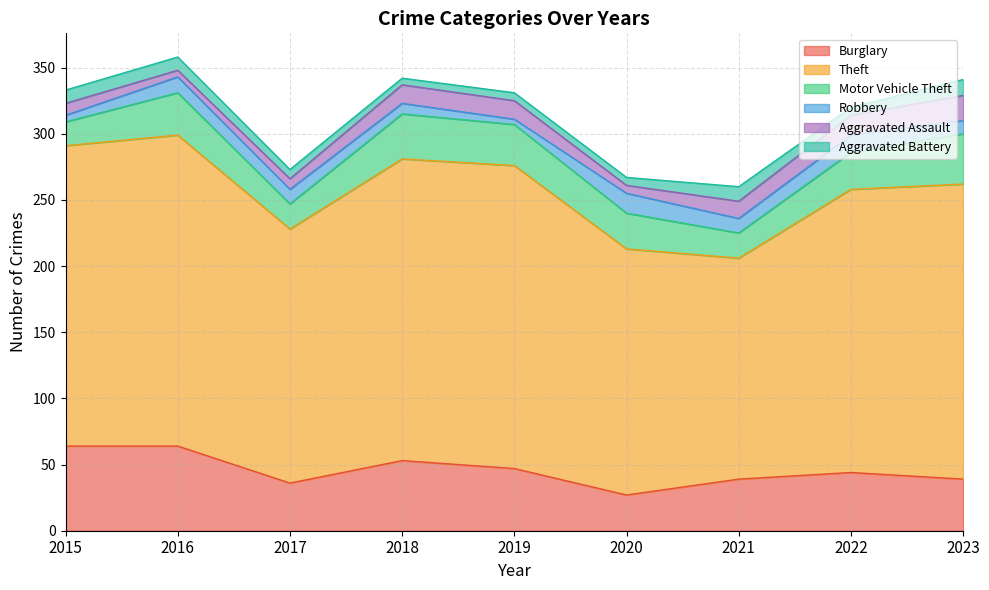

Is it true that Robbery equals 4 at 2019?

True